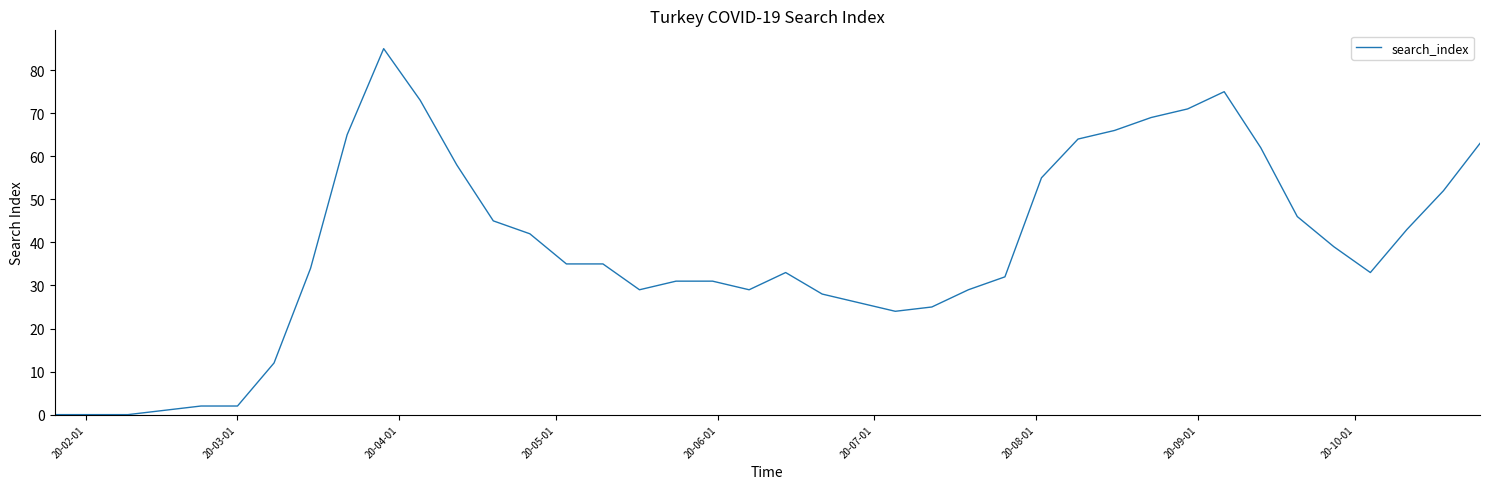

True or false: the data has more than 0 interior local peaks.

True